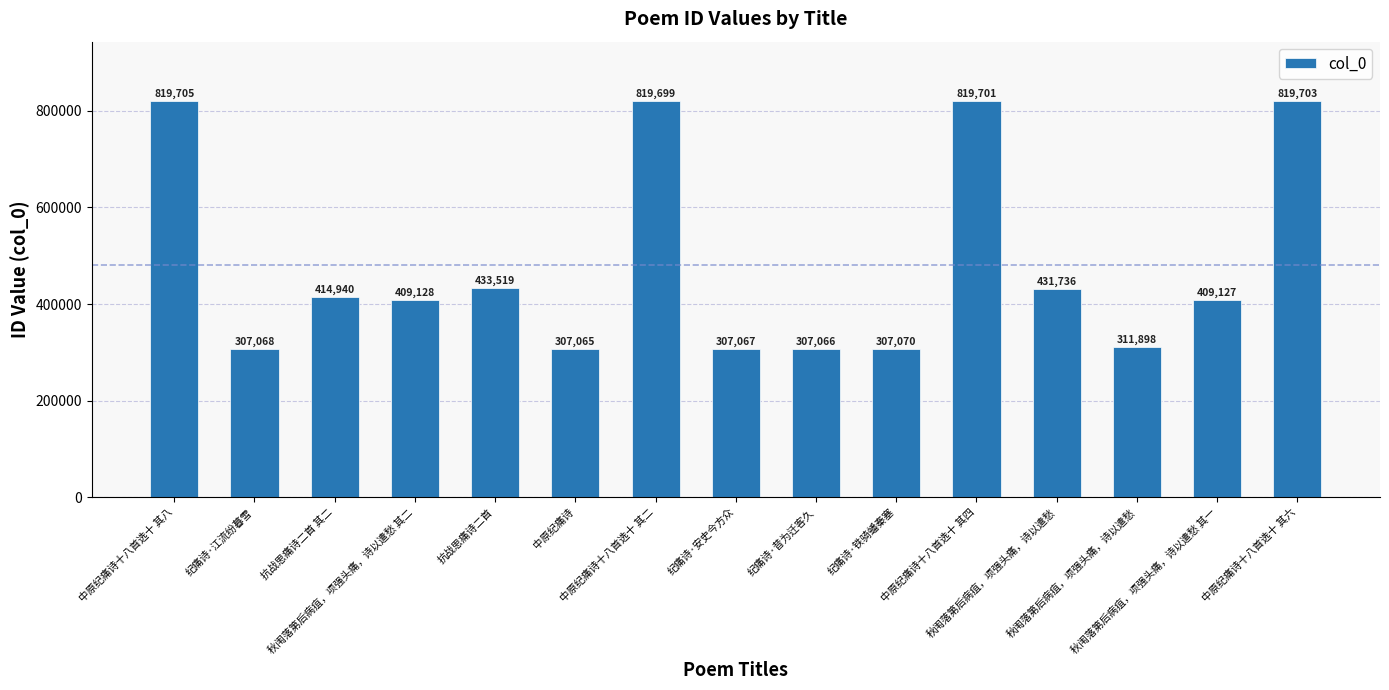

Rank the categories by value from lowest to highest.

中原纪痛诗, 纪痛诗·昔为迁客久, 纪痛诗·安史今方众, 纪痛诗·江流纷暮雪, 纪痛诗·铁骑蟠秦塞, 秋闱落第后病疽，项强头痛，诗以遣愁, 秋闱落第后病疽，项强头痛，诗以遣愁 其一, 秋闱落第后病疽，项强头痛，诗以遣愁 其二, 抗战思痛诗二首 其二, 秋闱落第后病疽，项强头痛，诗以遣愁, 抗战思痛诗二首, 中原纪痛诗十八首选十 其二, 中原纪痛诗十八首选十 其四, 中原纪痛诗十八首选十 其六, 中原纪痛诗十八首选十 其八